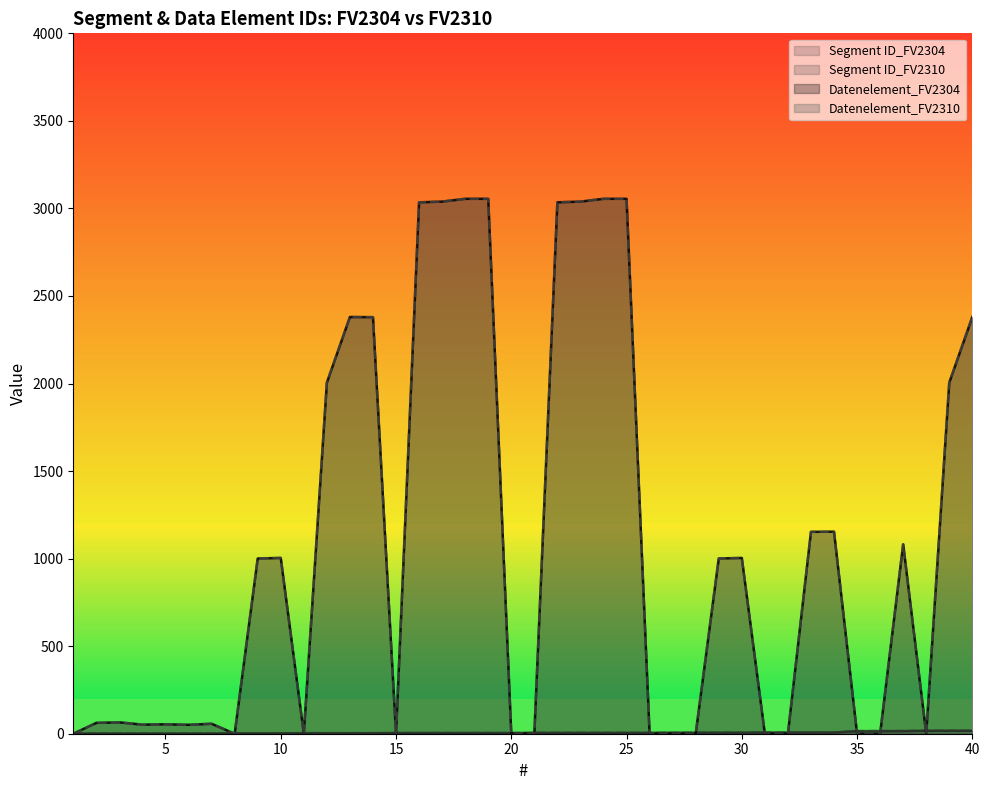

What is the difference between the maximum and minimum values in the Segment ID_FV2310 series?

16